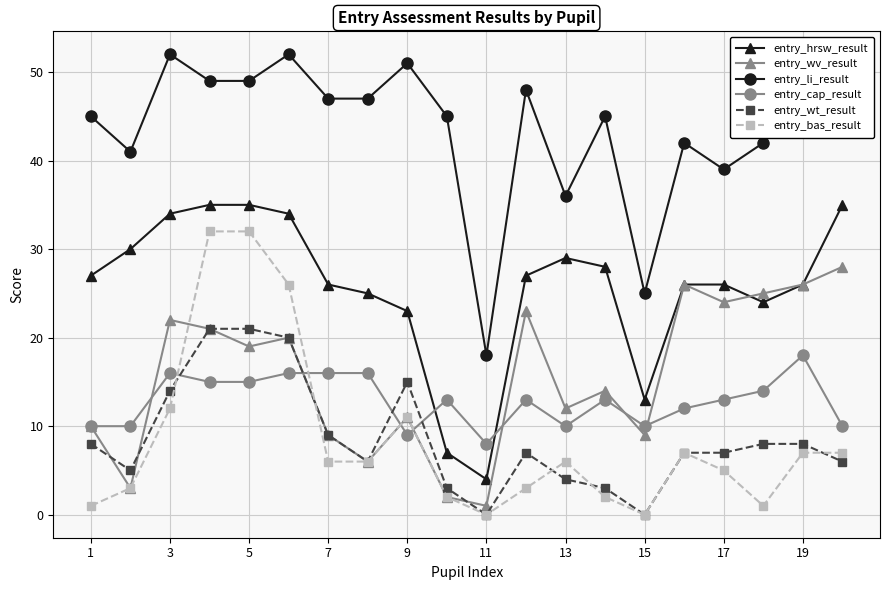

Does the chart display data point markers on the line(s)?

Yes